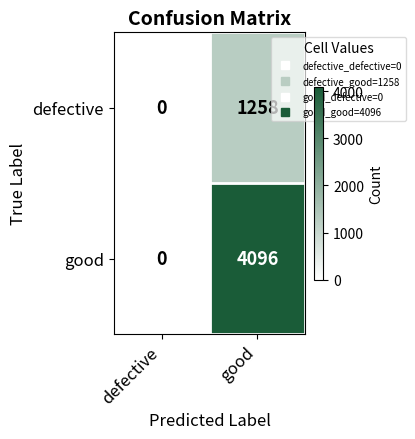

Between defective and good, which series saw the biggest shift?

good